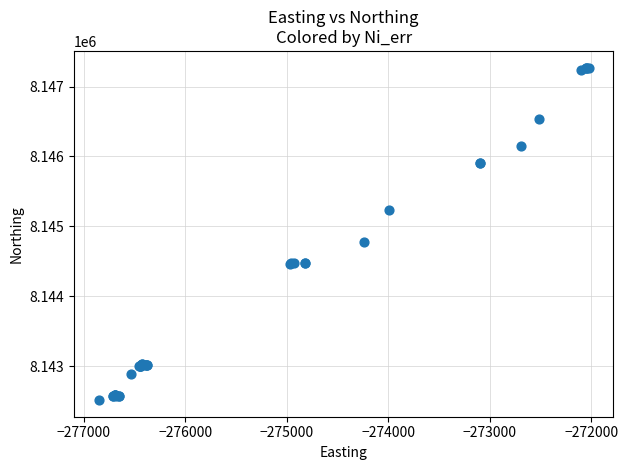

What Y value in the scatter plot is closest to 8144892?

8144772.0